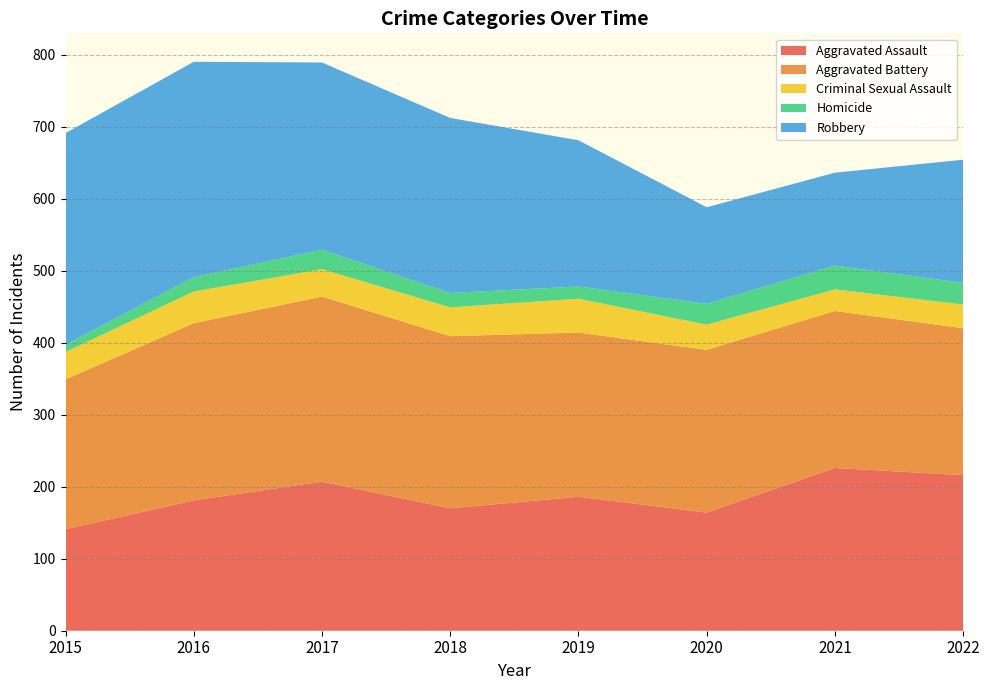

Reading left to right, extract all data points from this chart.

Aggravated Assault: 2015=141	2016=181	2017=207	2018=170	2019=186	2020=164	2021=226	2022=216
Aggravated Battery: 2015=208	2016=246	2017=257	2018=239	2019=228	2020=226	2021=218	2022=204
Criminal Sexual Assault: 2015=38	2016=44	2017=38	2018=40	2019=47	2020=35	2021=30	2022=33
Homicide: 2015=10	2016=20	2017=27	2018=20	2019=17	2020=29	2021=33	2022=30
Robbery: 2015=294	2016=299	2017=260	2018=243	2019=203	2020=134	2021=129	2022=171